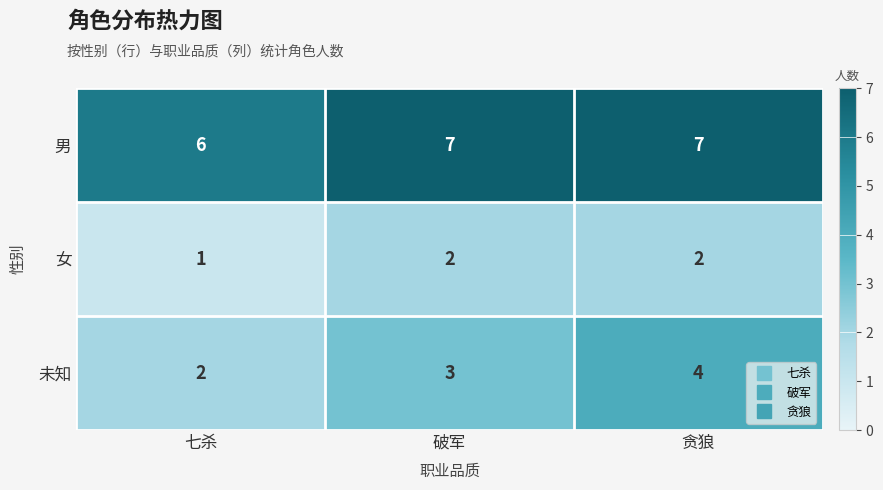

List the series in order of their overall mean, lowest first.

女, 未知, 男